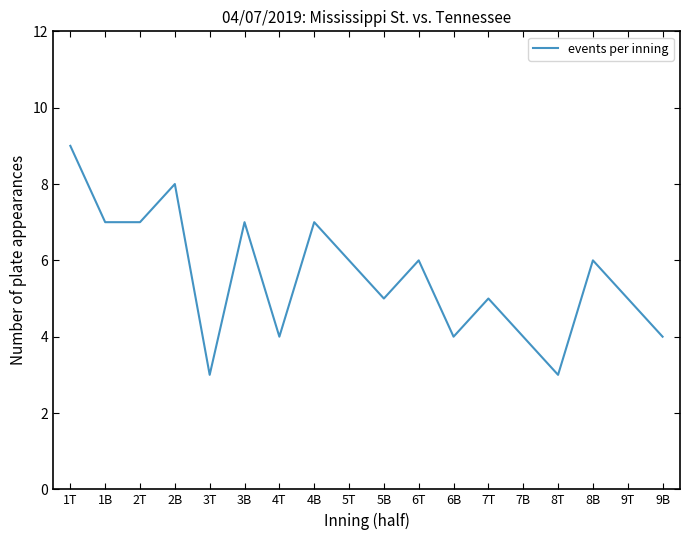

What is the minimum value shown in the chart?

3